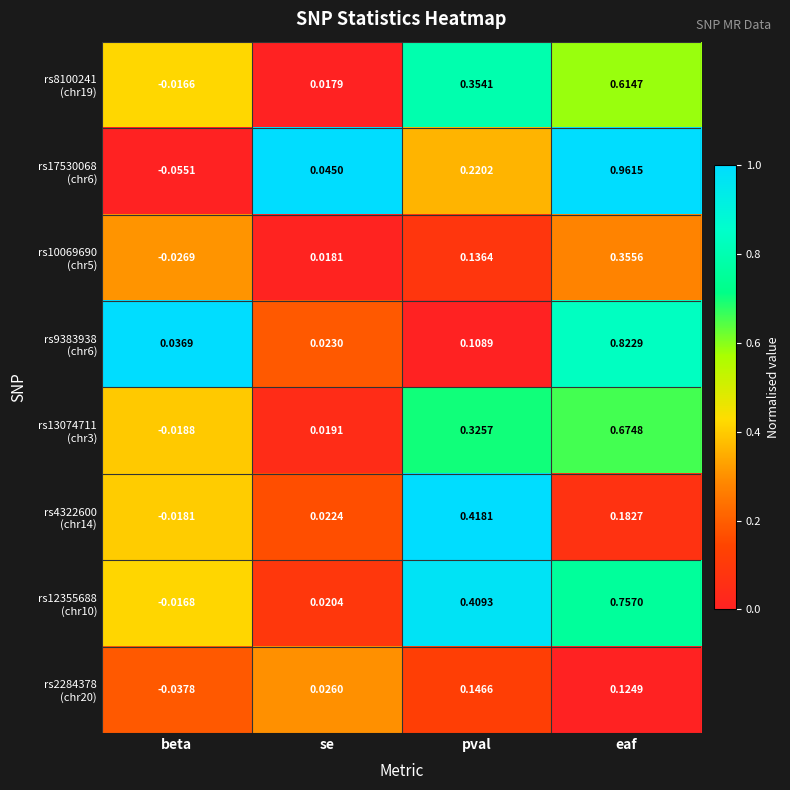

Which category has the lowest value across all series?

beta